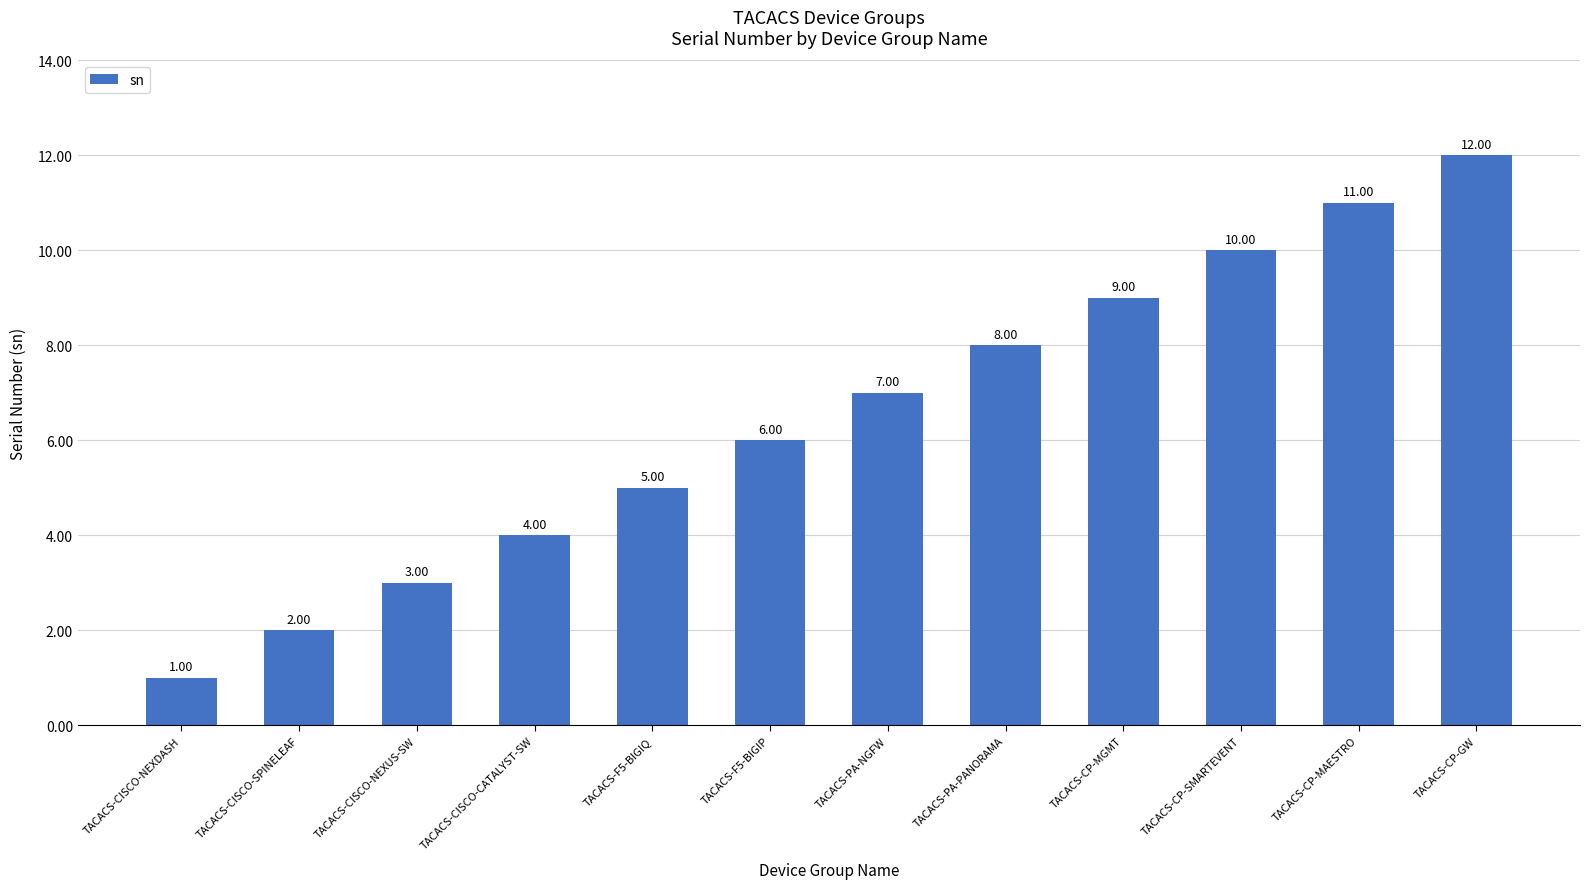

Which label corresponds to the smallest value in the chart?

TACACS-CISCO-NEXDASH